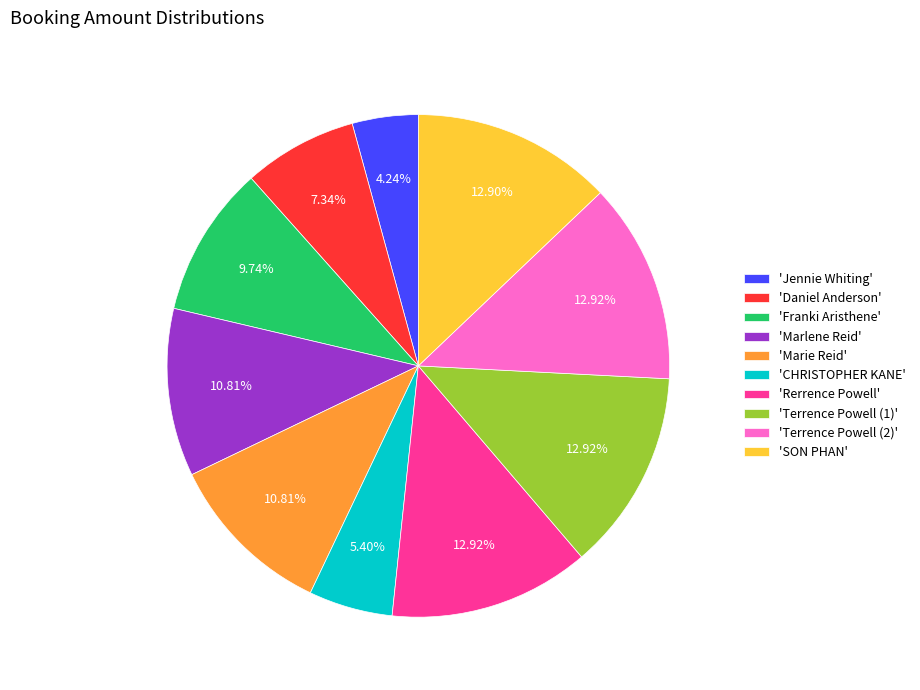

Is there any slice that represents more than half of the pie?

No